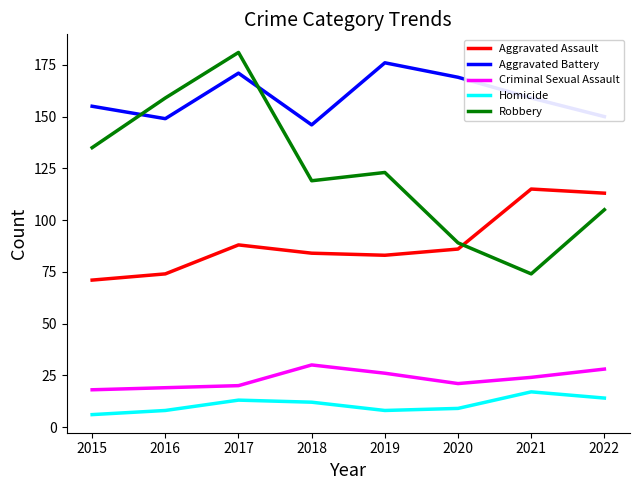

What is the total value across all series at 2017?

473